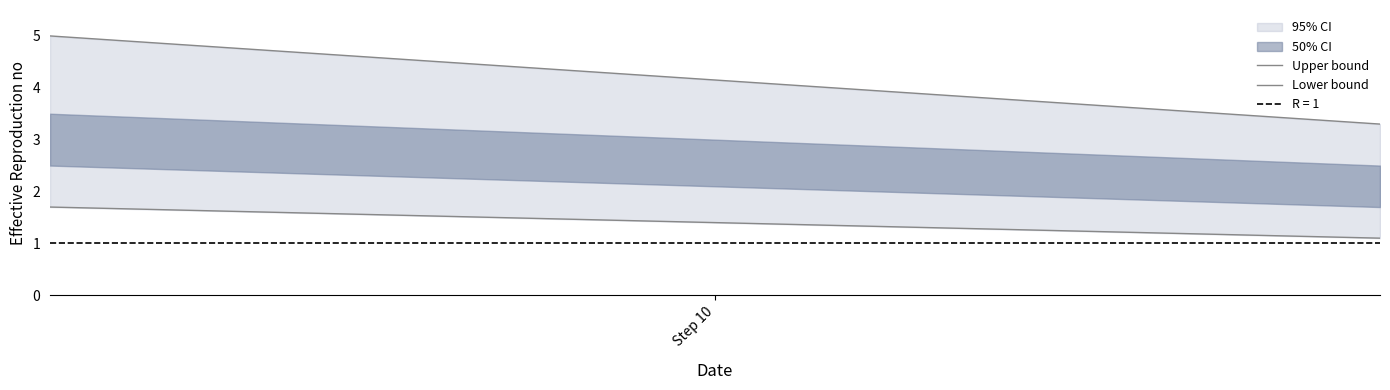

True or false: Upper bound and Lower bound intersect in this chart.

False